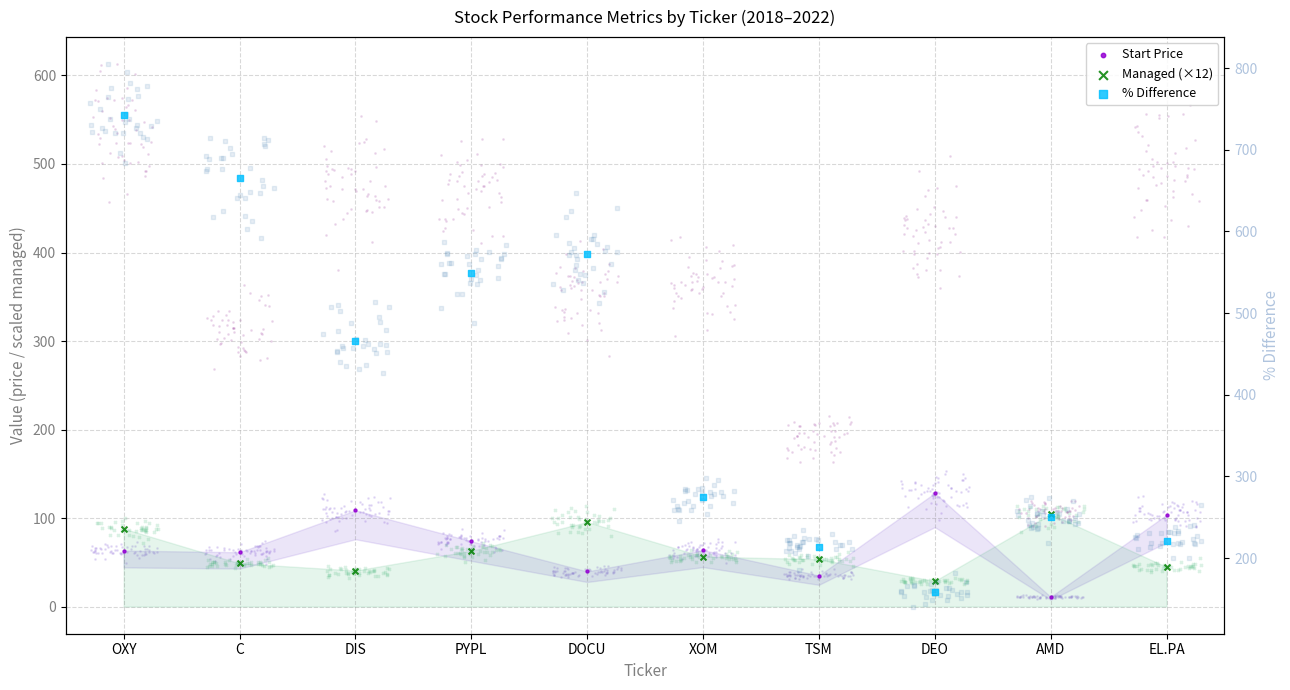

Which series contains the lowest Y value?

Start Price